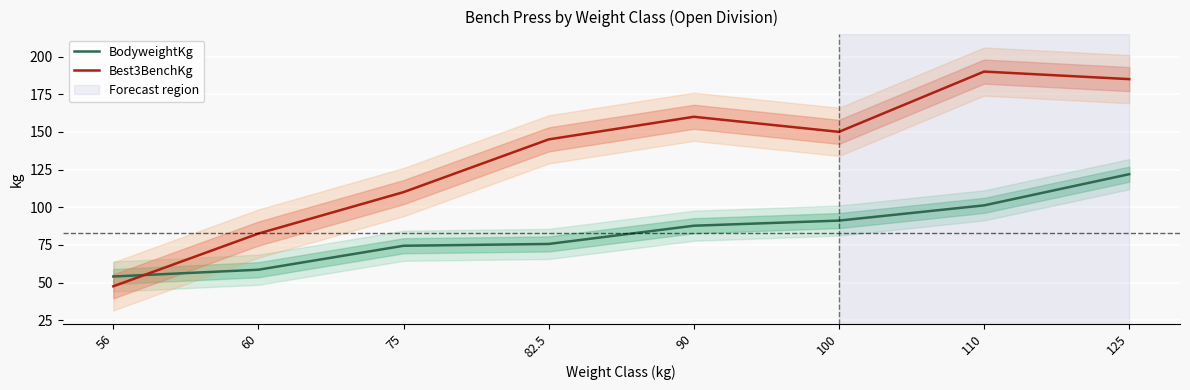

Rank the categories by Best3BenchKg value from lowest to highest.

56, 60, 75, 82.5, 100, 90, 125, 110